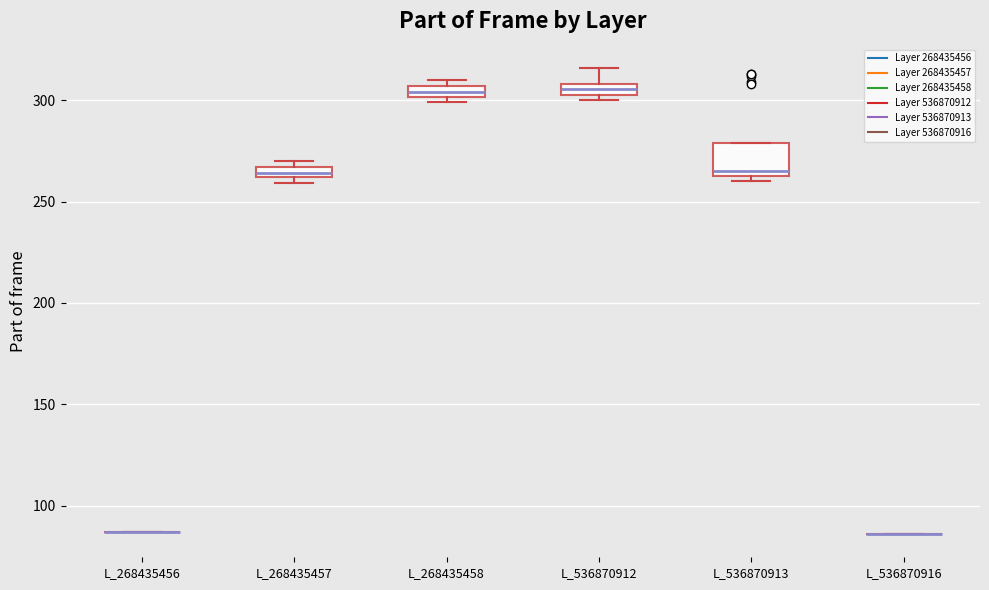

Where is the upper edge of the box for L_536870912 on the y-axis? The values are not printed on the chart, so give them approximately, as read against the axis.

310